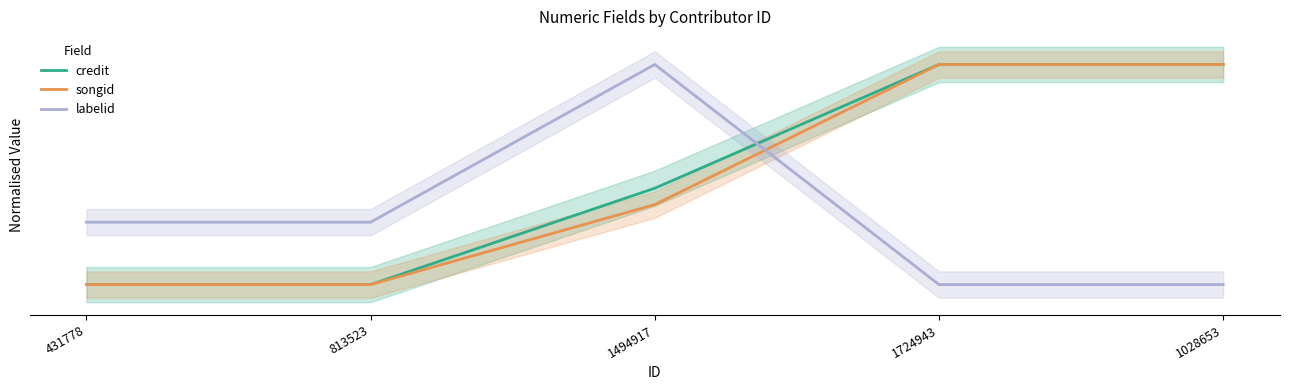

How many intersections are there between songid and labelid?

1